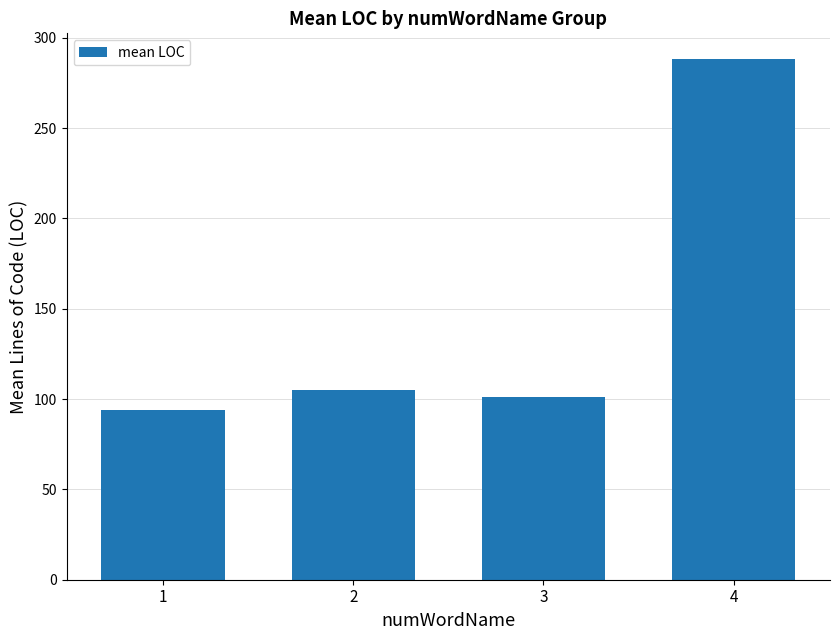

Approximately how many times larger is the value at 2 compared to 1?

1.1